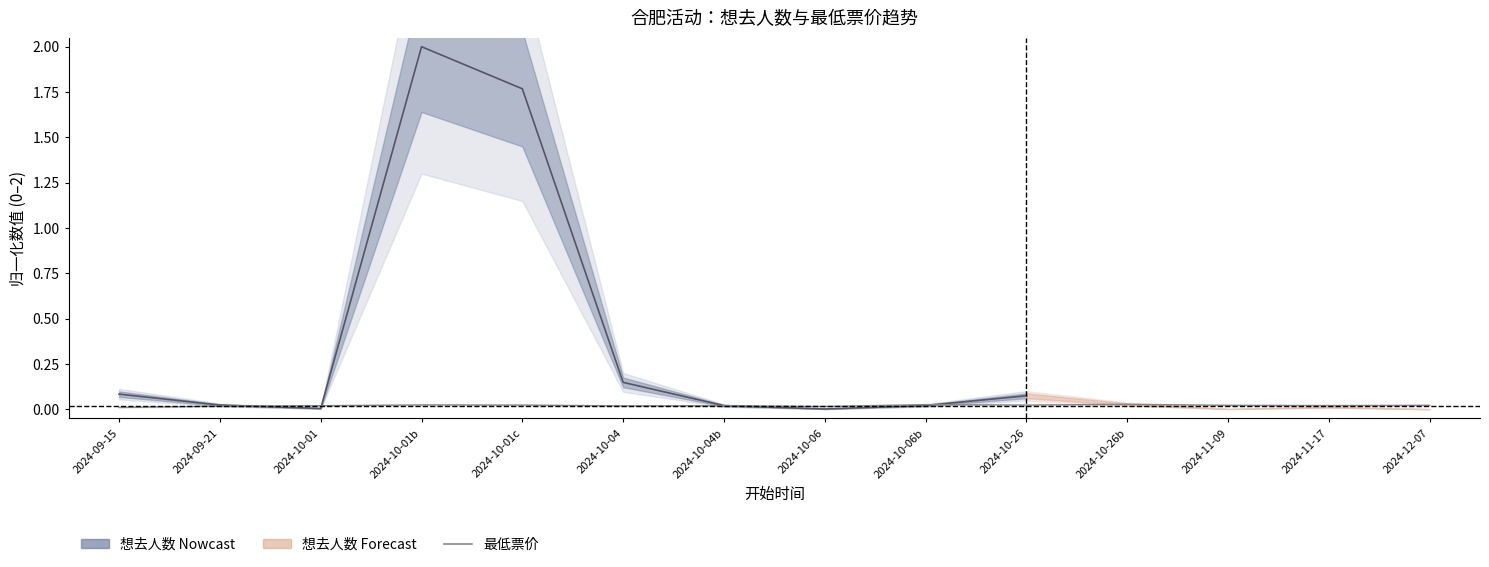

How many points are lower than both their immediate neighbors (excluding endpoints)?

4